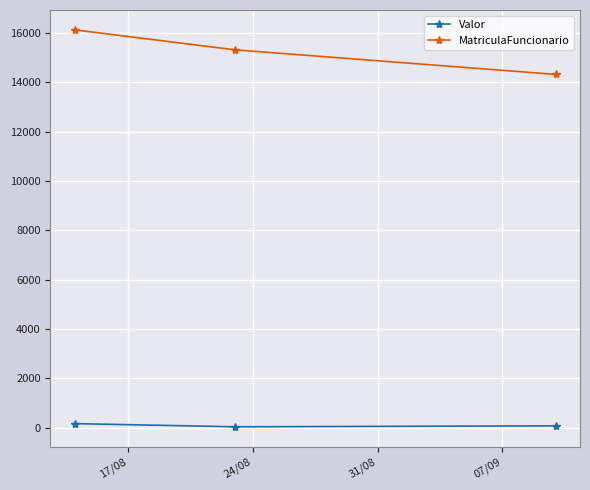

What is the difference between the maximum and second lowest values in the Valor series?

89.9